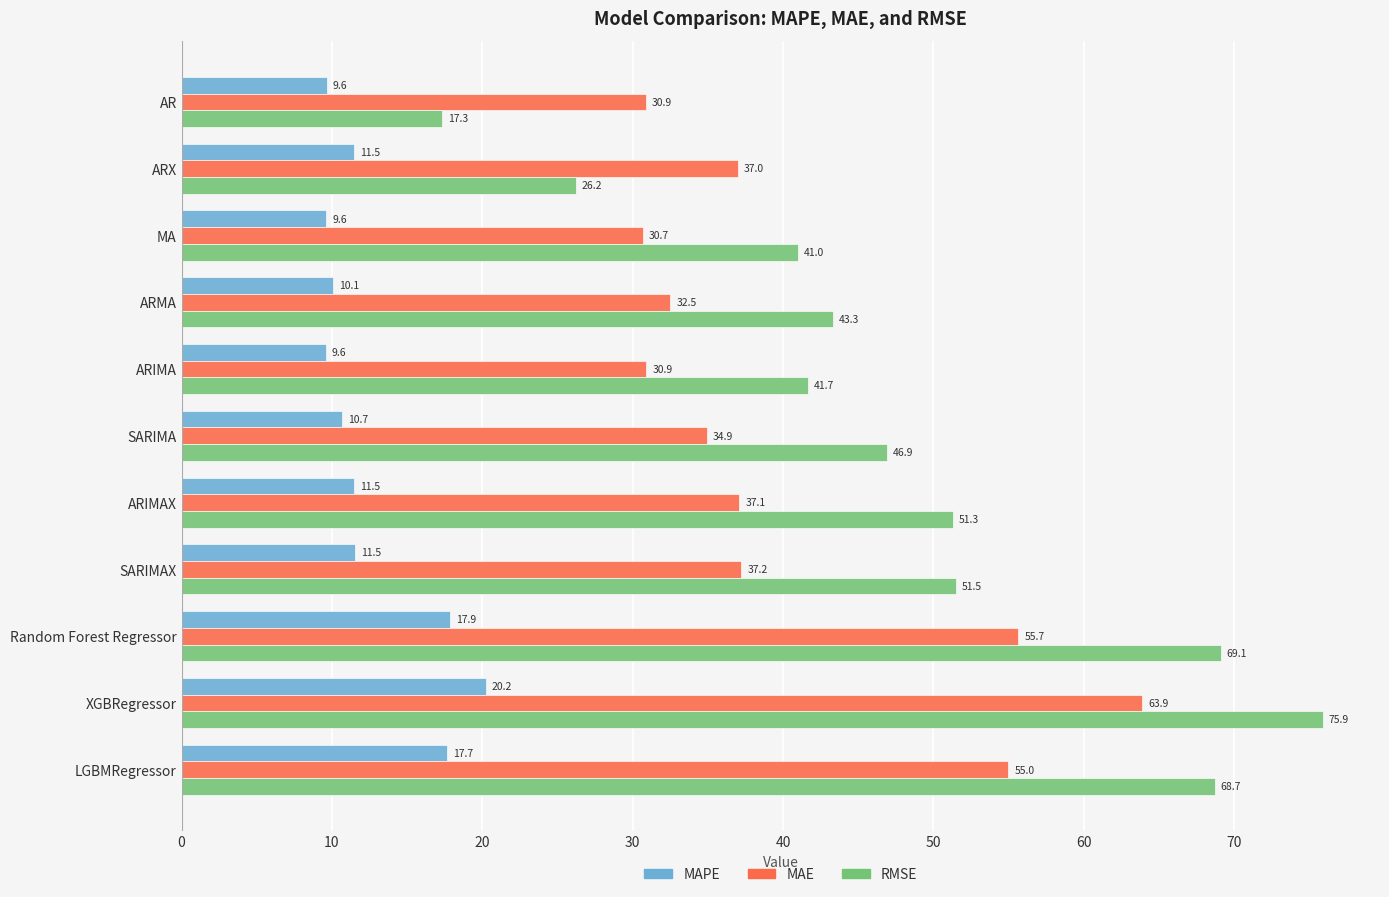

Rank the series by their maximum value, from lowest to highest.

MAPE, MAE, RMSE